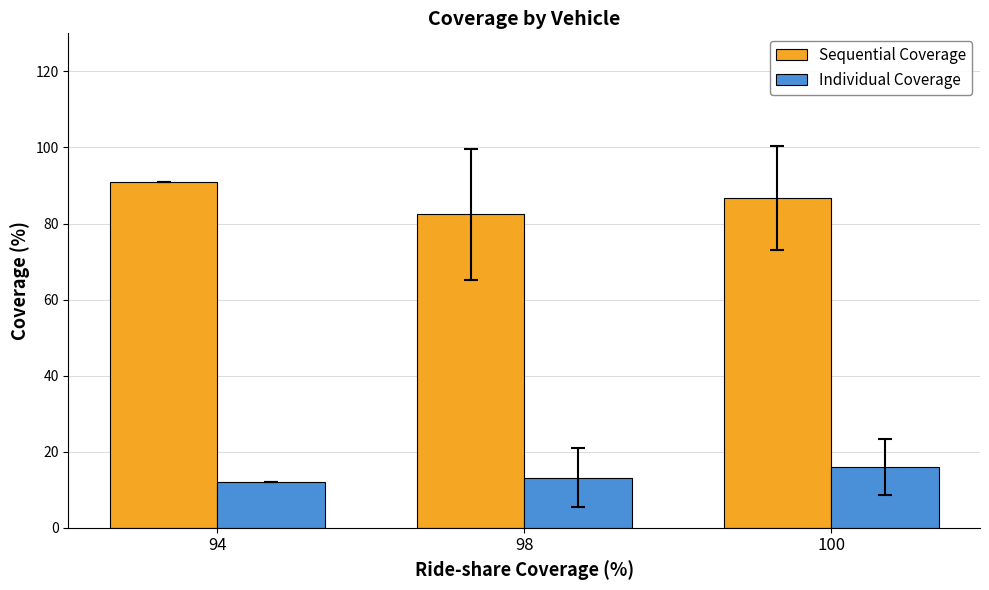

What is the total value across all series at 94?

103.0